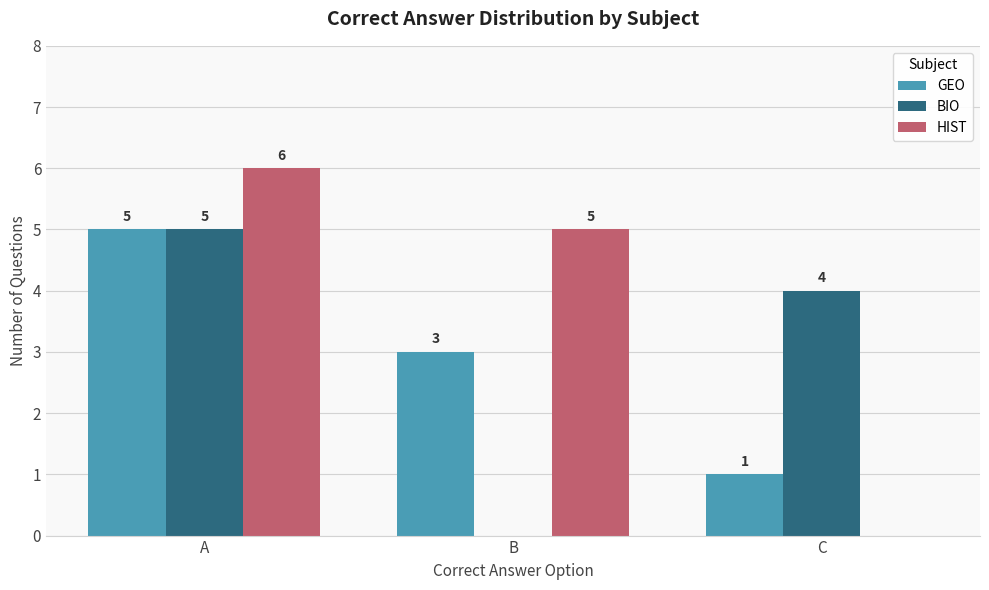

How many values in BIO are above zero?

2